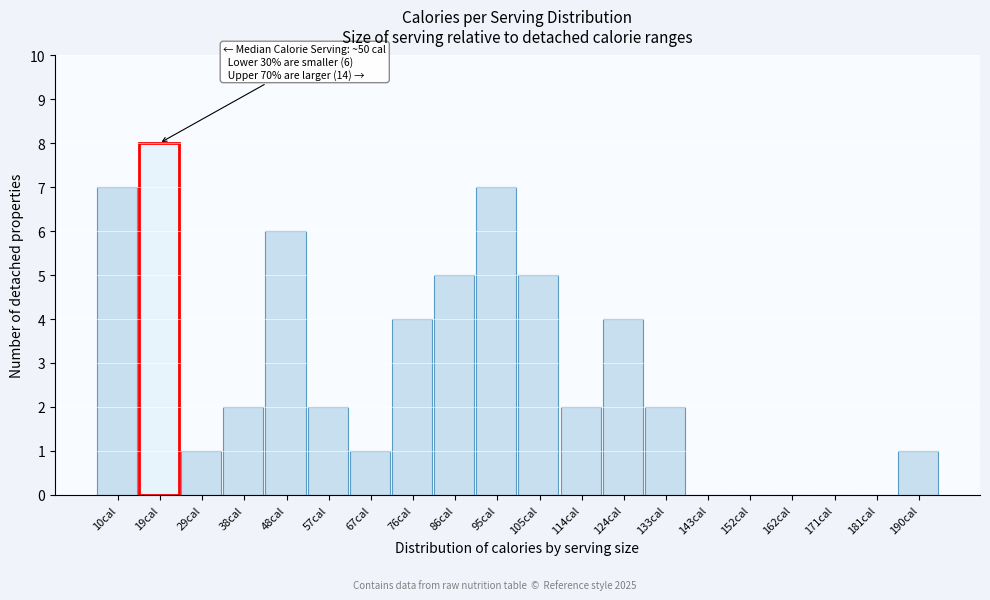

Reading right to left, list all the values displayed in this chart.

190cal=1	181cal=0	171cal=0	162cal=0	152cal=0	143cal=0	133cal=2	124cal=4	114cal=2	105cal=5	95cal=7	86cal=5	76cal=4	67cal=1	57cal=2	48cal=6	38cal=2	29cal=1	19cal=8	10cal=7